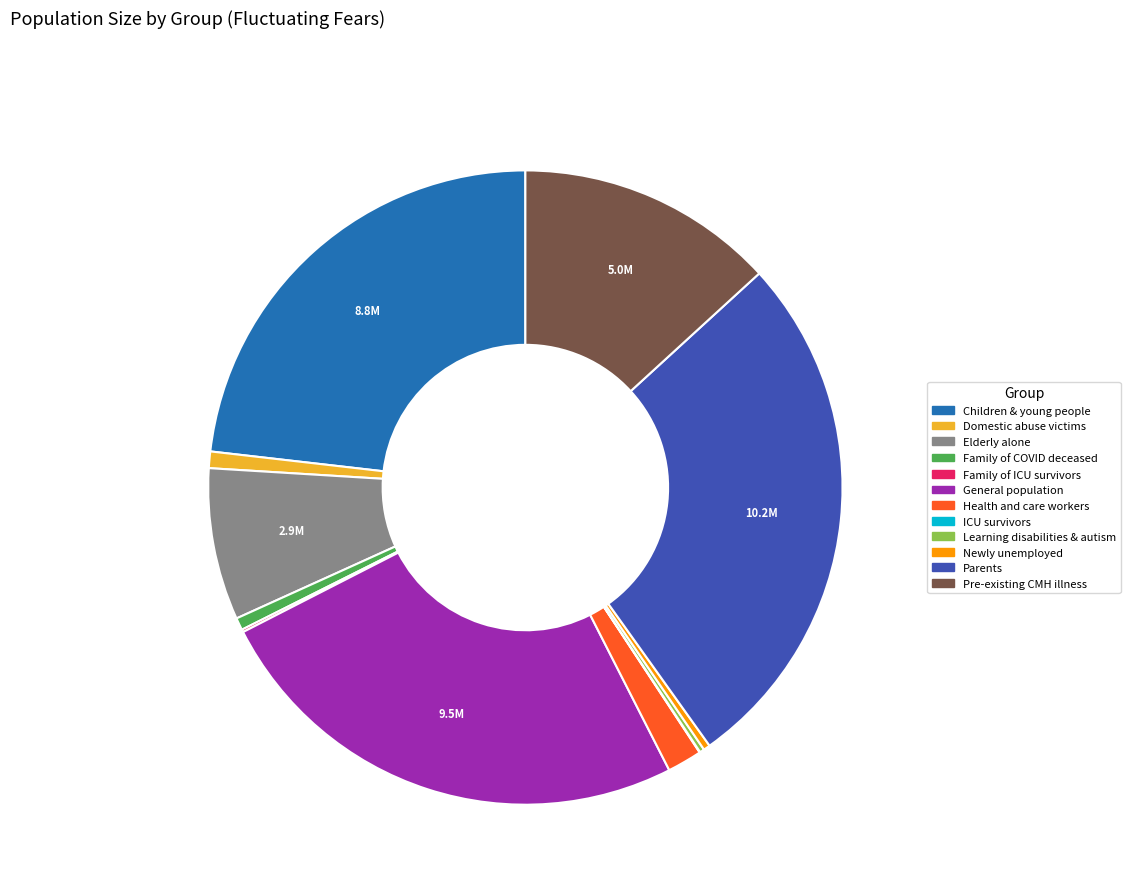

What is the largest slice in the pie chart?

Parents